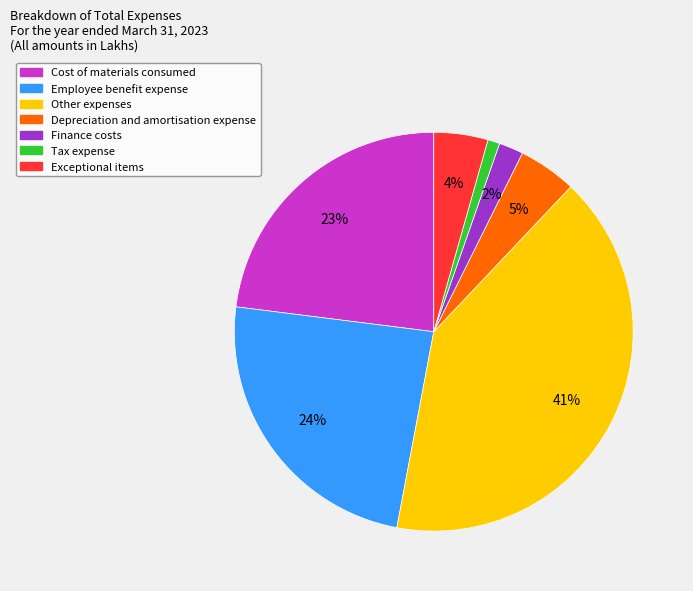

Do Finance costs and Cost of materials consumed together represent more than half of the pie?

No